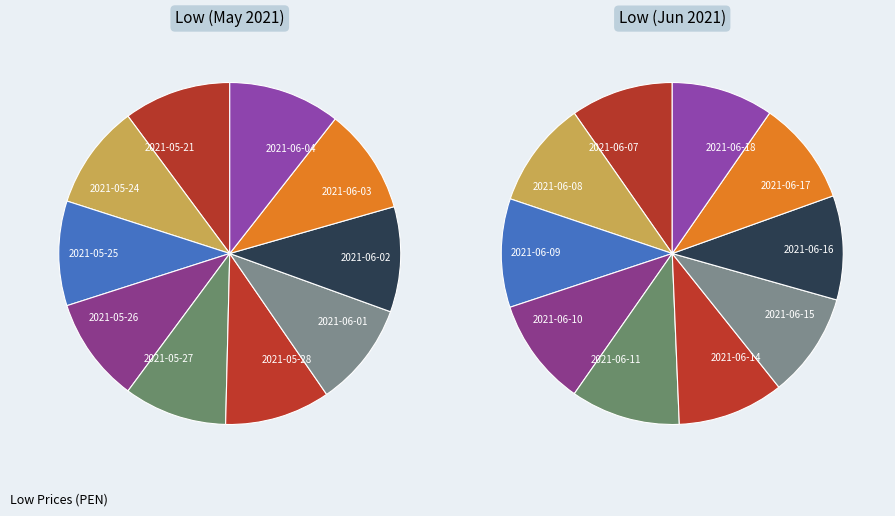

What is the change in value from 2021-05-24 to 2021-06-03?

+2.9